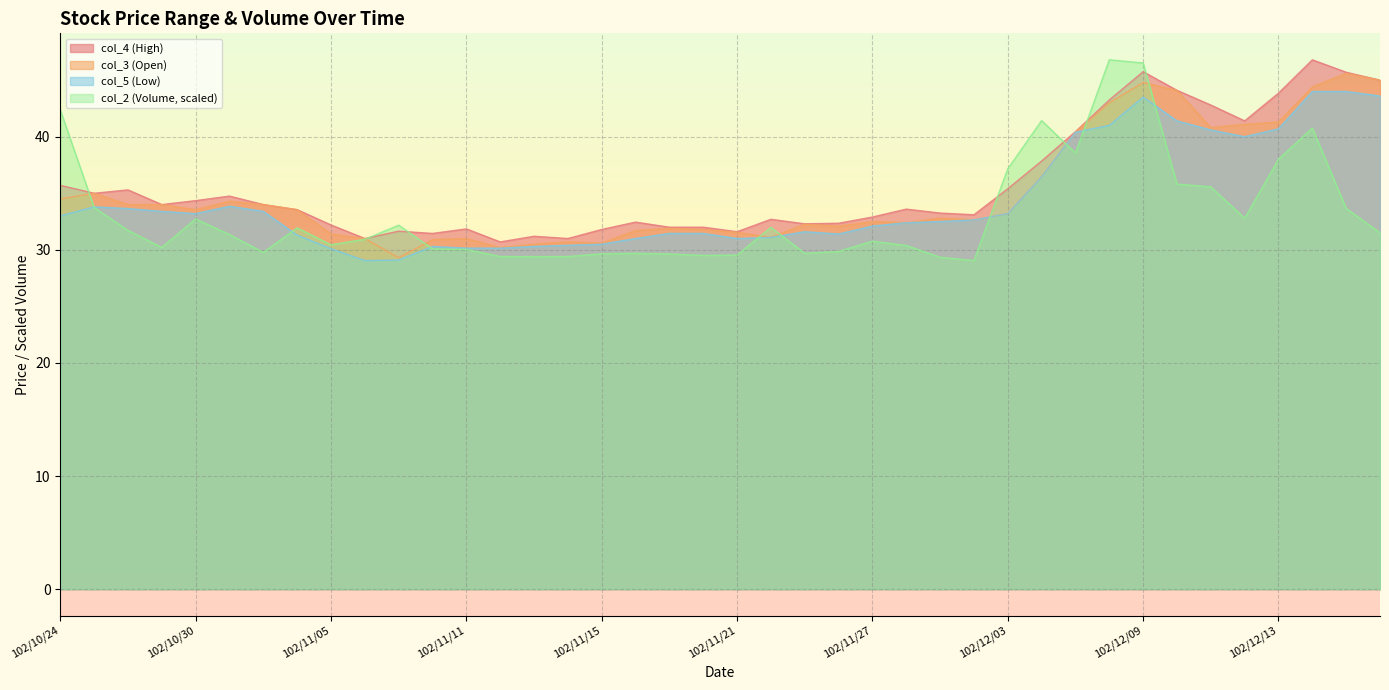

True or false: col_3 has a value of 9.3 at 102/12/16.

False